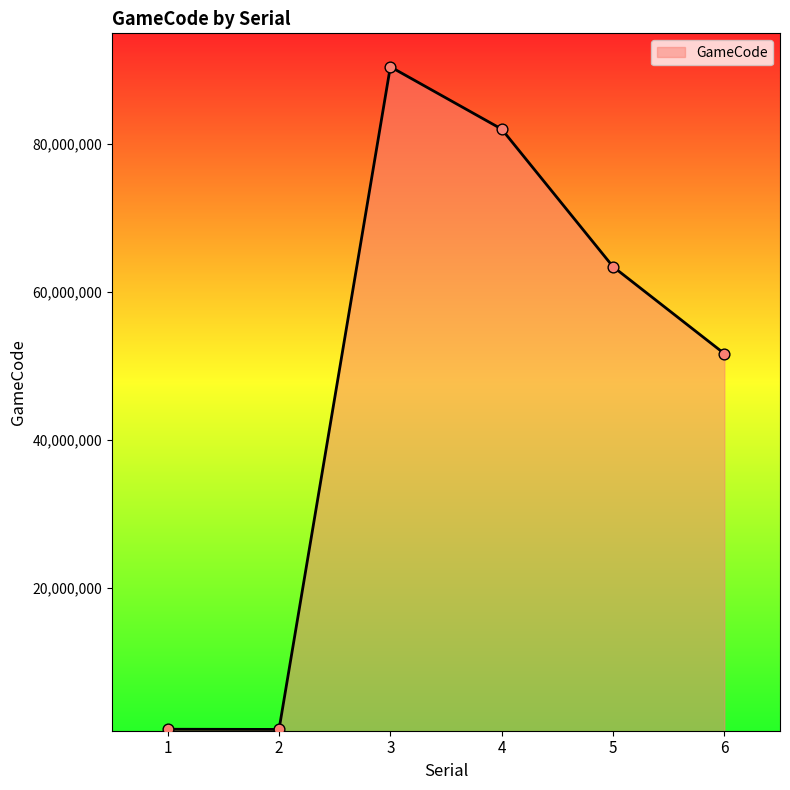

What is the change in value from 1 to 4?

+81089004